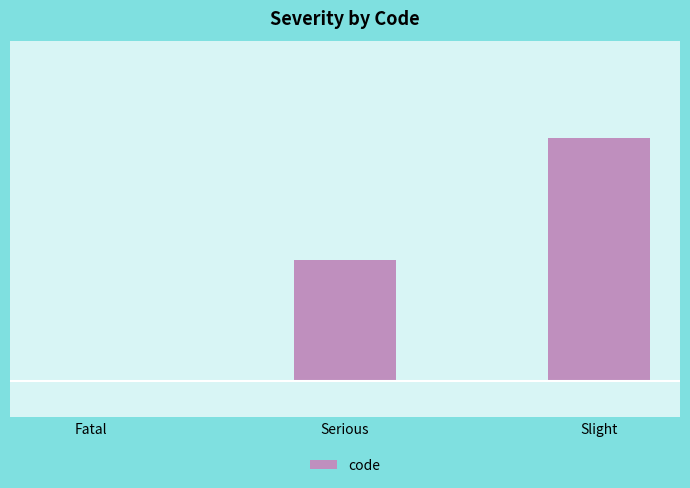

Are the bars horizontal?

No